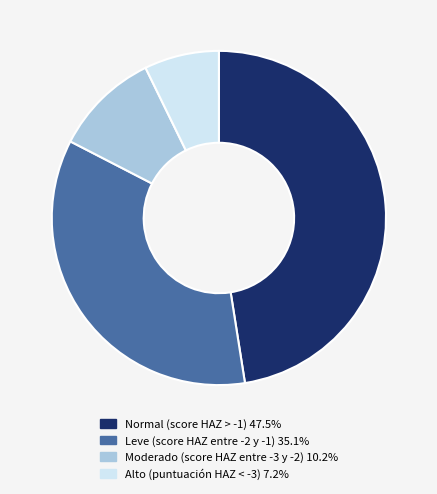

Does any single category account for the majority?

No